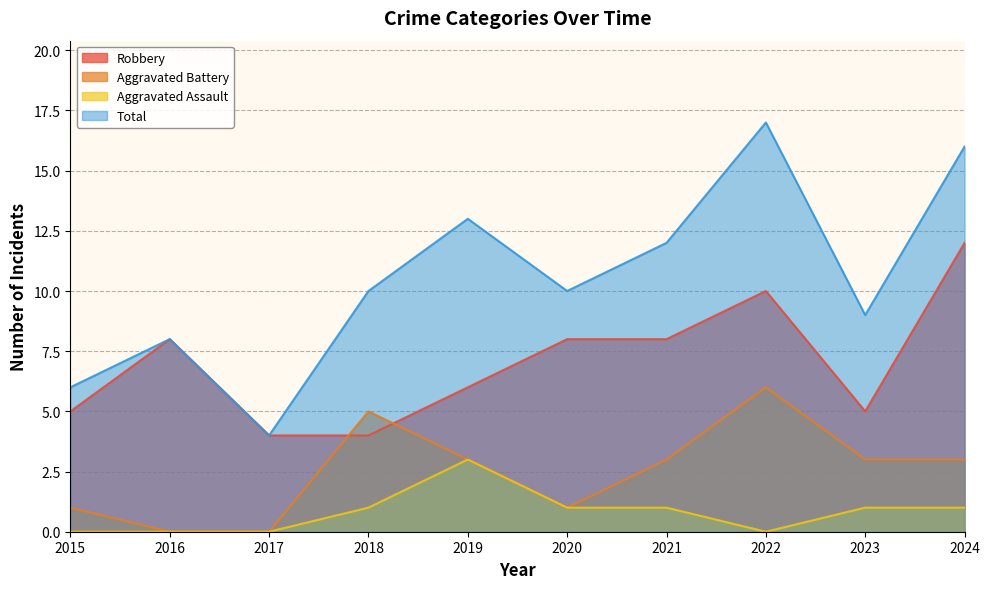

What are all the series names shown in the legend?

Robbery, Aggravated Battery, Aggravated Assault, Total